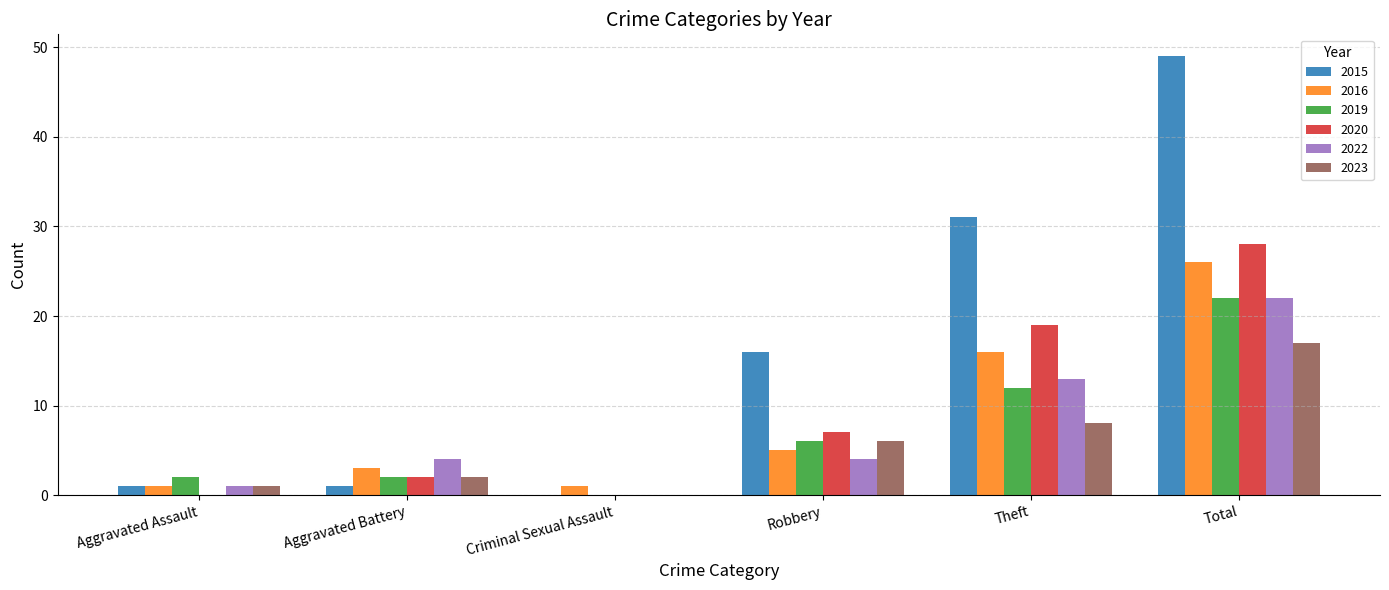

Are the bars grouped side by side (vs. stacked)?

Yes